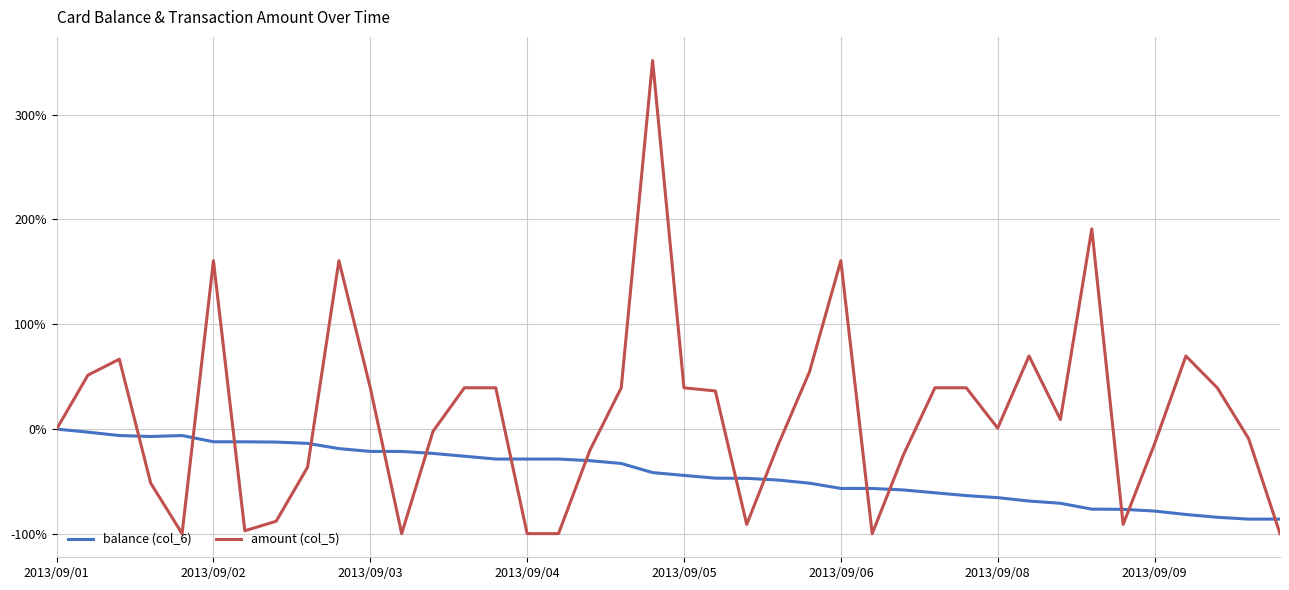

What is the maximum value for amount (col_5)?

351.5